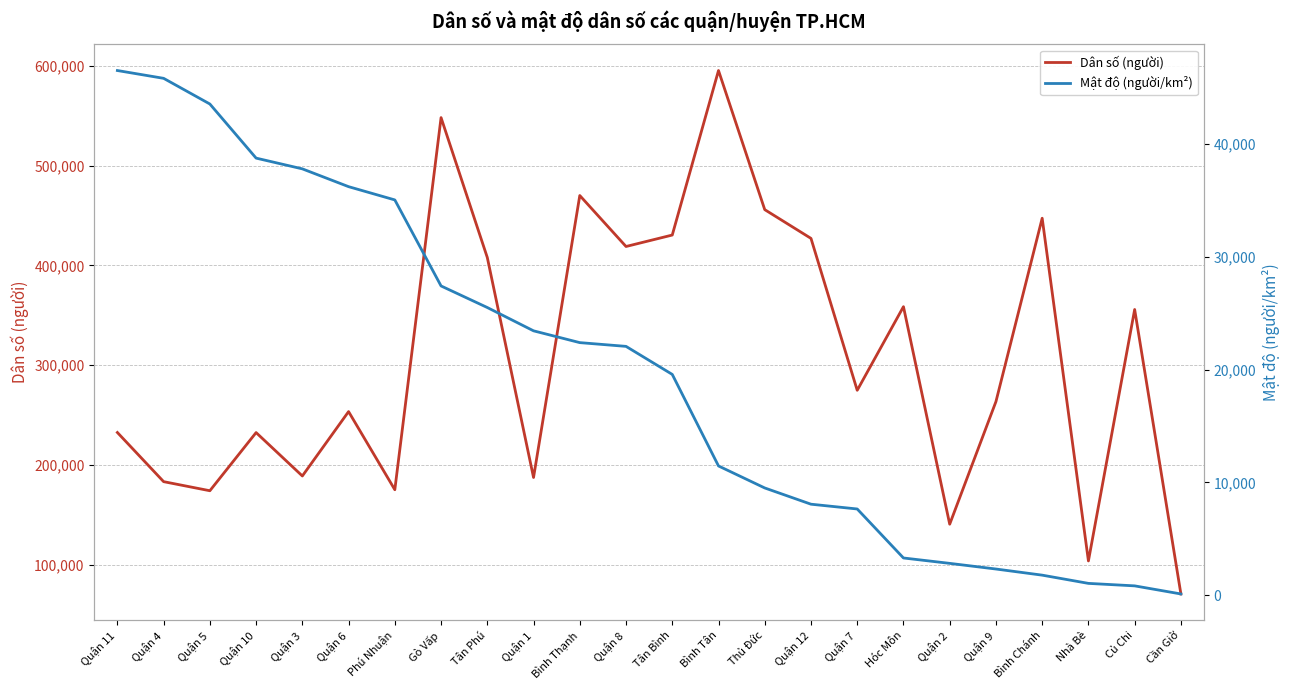

What is the maximum value shown in the chart?

595335.0